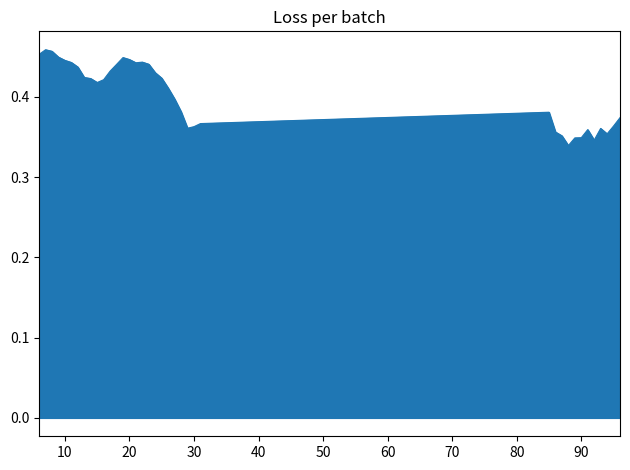

Where is the data nearest to the value 0?

88